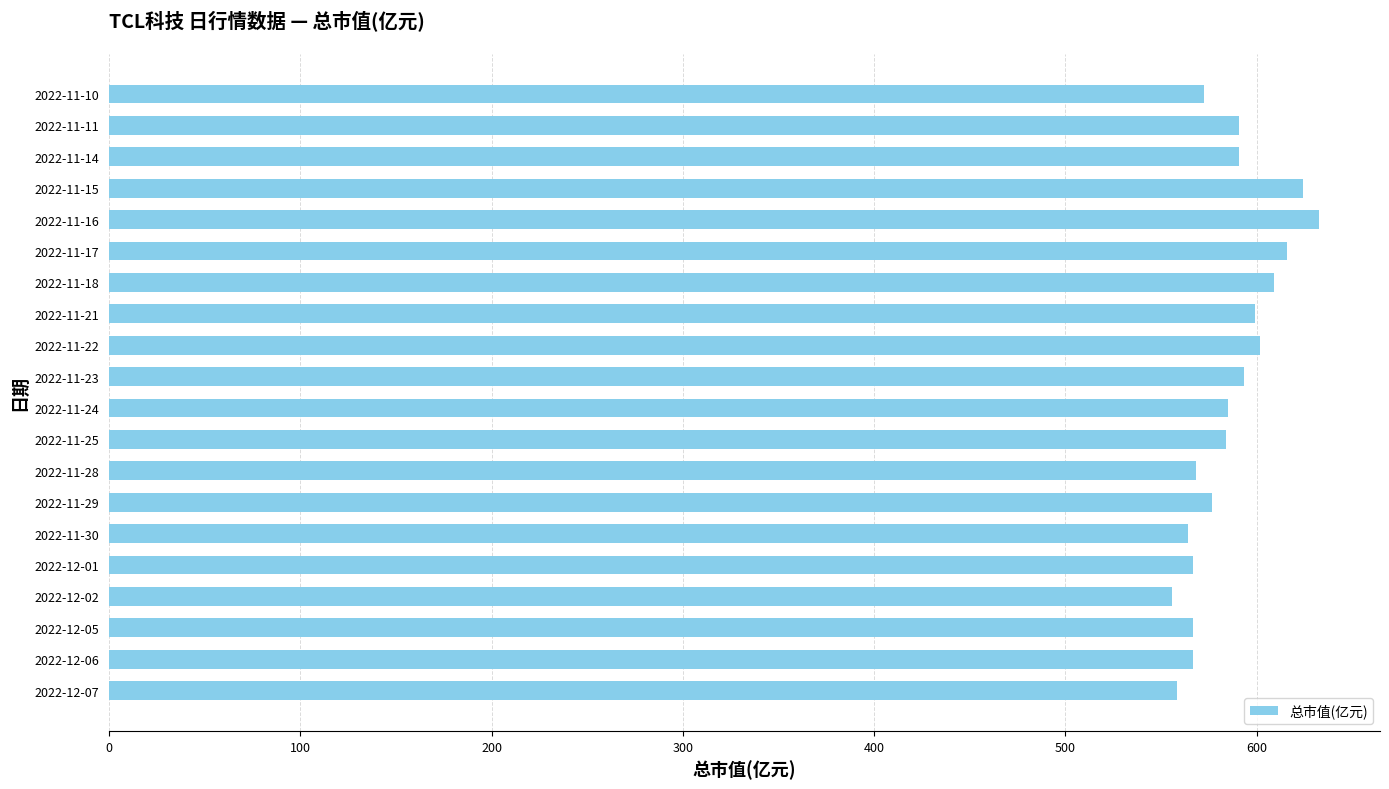

What is the smallest value displayed?

555.6